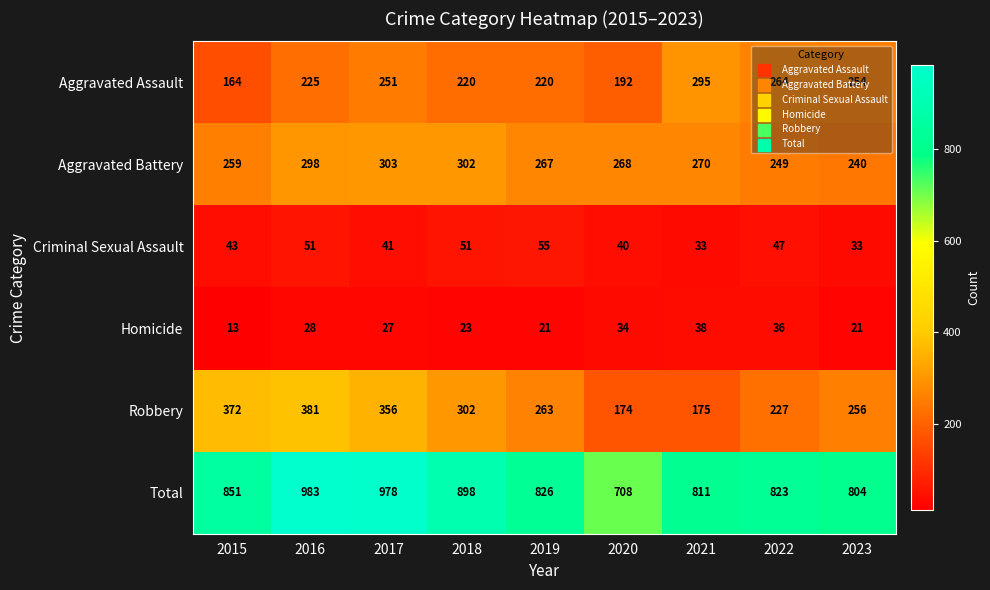

At which label does Total first exceed 826?

2015